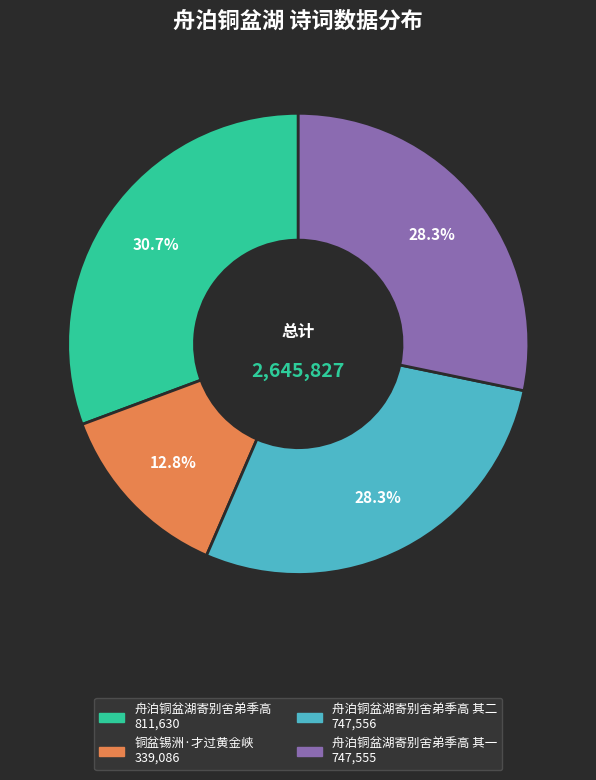

Is there any slice that represents more than half of the pie?

No